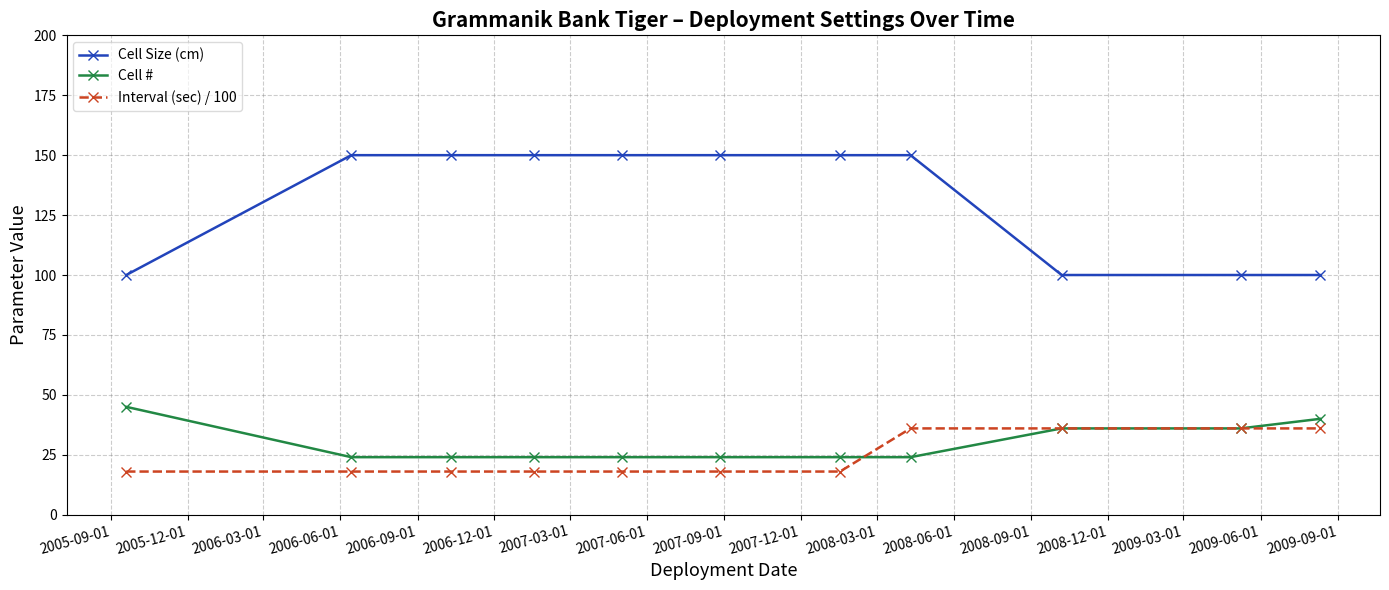

Reading left to right, extract all data points from this chart.

Cell Size (cm): 100	150	150	150	150	150	150	150	100	100	100
Cell #: 45	24	24	24	24	24	24	24	36	36	40
Interval (sec) / 100: 18	18	18	18	18	18	18	36	36	36	36